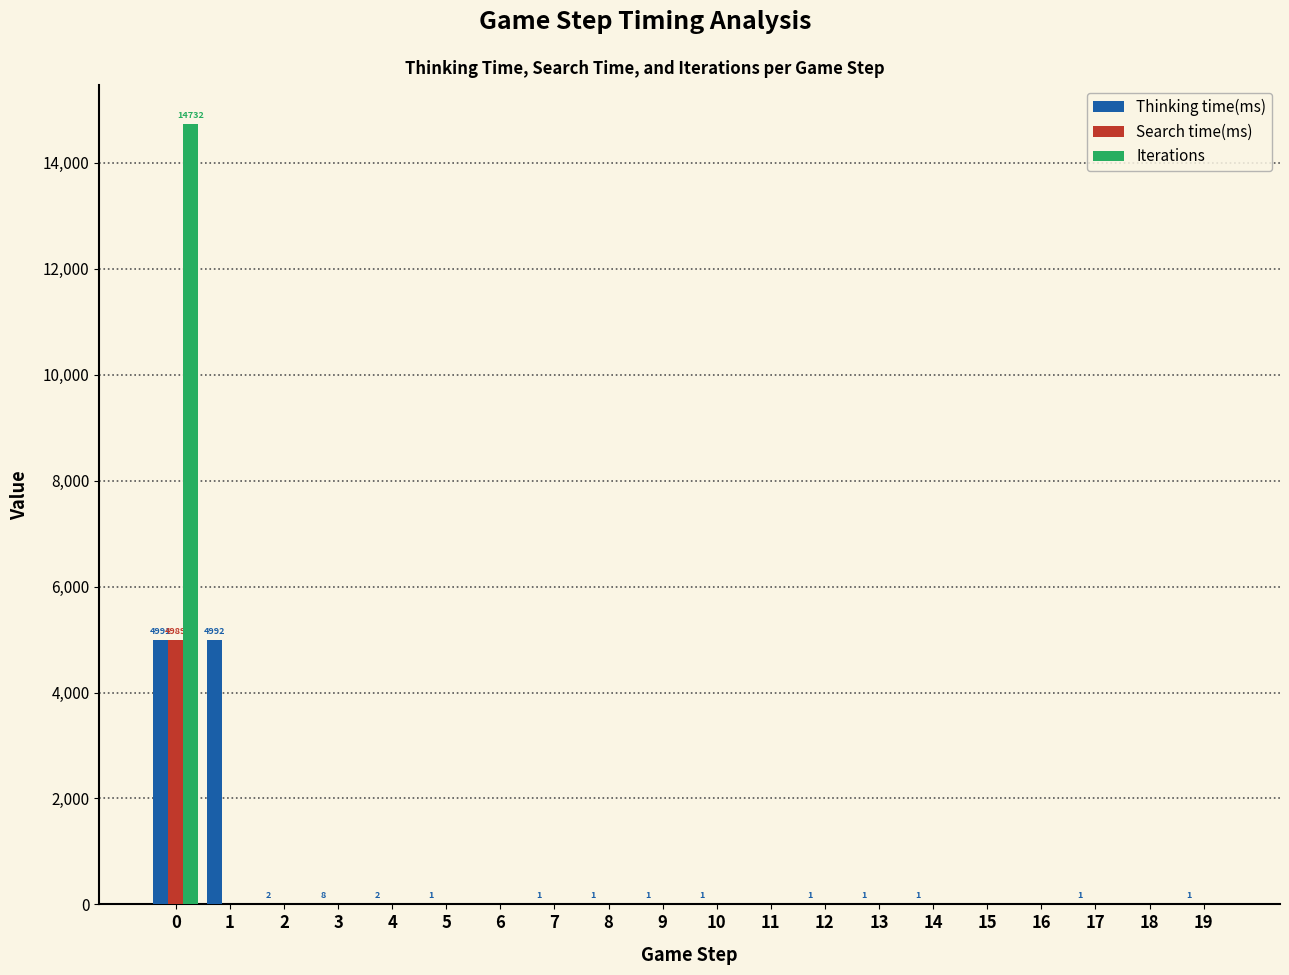

What is the total value across all series at 1?

4992